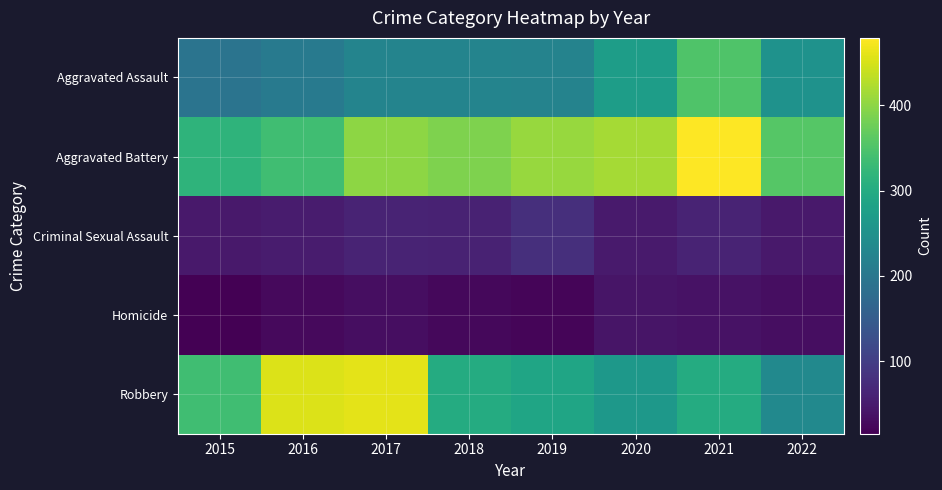

Reading left to right, what are all the values shown in this chart?

Aggravated Assault: 2015=194	2016=206	2017=224	2018=225	2019=223	2020=273	2021=352	2022=252
Aggravated Battery: 2015=316	2016=336	2017=400	2018=389	2019=407	2020=416	2021=479	2022=356
Criminal Sexual Assault: 2015=46	2016=50	2017=61	2018=60	2019=77	2020=48	2021=61	2022=46
Homicide: 2015=15	2016=26	2017=33	2018=25	2019=22	2020=41	2021=38	2022=32
Robbery: 2015=337	2016=454	2017=460	2018=301	2019=287	2020=263	2021=300	2022=235